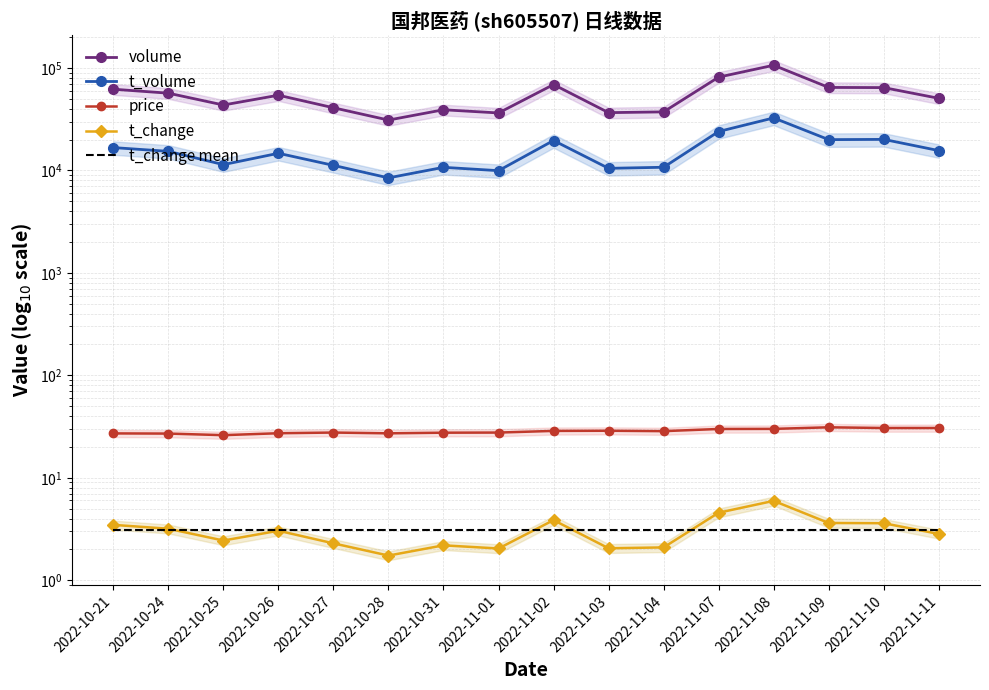

Reading right to left, extract all data points from this chart.

volume: 50563.0	64324.0	64558.0	106272.0	81380.0	37264.0	36630.0	68859.0	36377.0	39083.0	30997.0	40881.0	54189.0	43489.0	56734.0	62023.0
t_volume: 15615.0	20084.0	19971.0	32539.0	23970.0	10733.0	10479.0	19584.0	9943.0	10717.0	8455.0	11200.0	14699.0	11389.0	15346.0	16704.0
price: 30.6	30.6	31.1	30.0	29.9	28.5	28.8	28.7	27.6	27.5	27.1	27.6	27.2	26.1	27.0	27.1
t_change: 2.8	3.6	3.6	6.0	4.6	2.1	2.0	3.9	2.0	2.2	1.7	2.3	3.0	2.4	3.2	3.5
t_change mean: 3.1	3.1	3.1	3.1	3.1	3.1	3.1	3.1	3.1	3.1	3.1	3.1	3.1	3.1	3.1	3.1